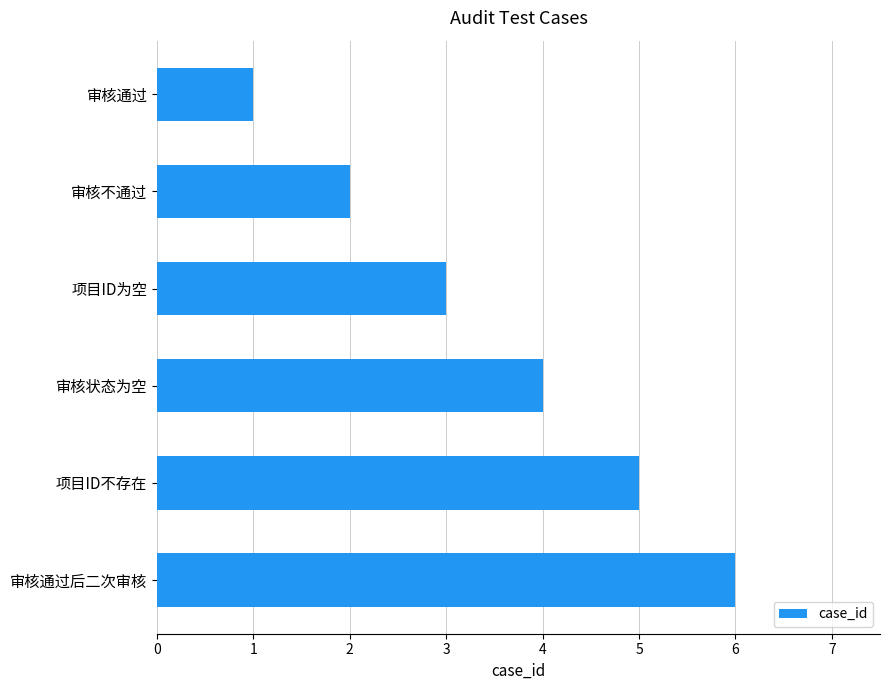

Rank the categories by value from highest to lowest.

审核通过后二次审核, 项目ID不存在, 审核状态为空, 项目ID为空, 审核不通过, 审核通过